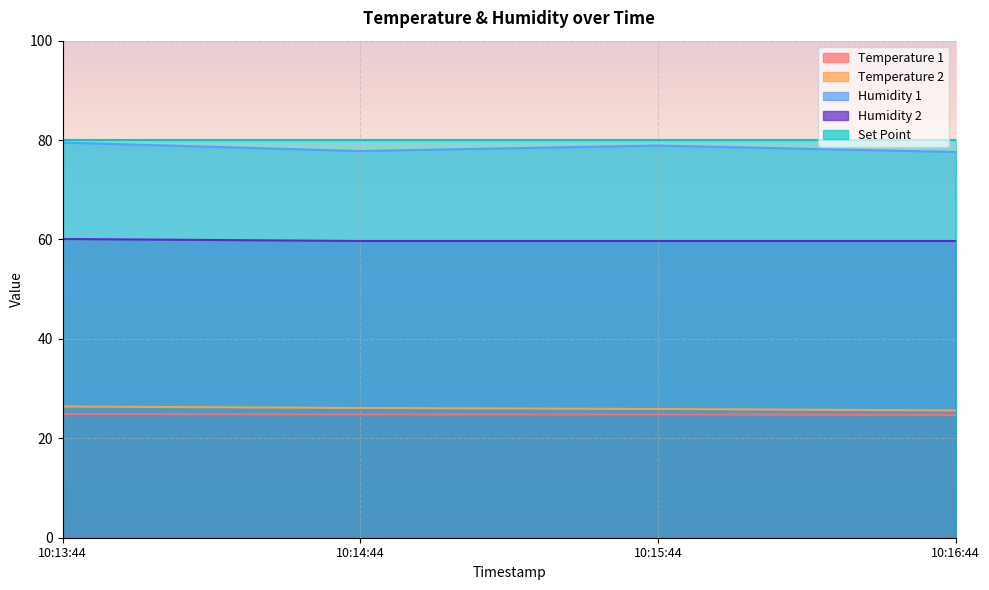

True or false: Temperature 2 and Humidity 1 intersect in this chart.

False